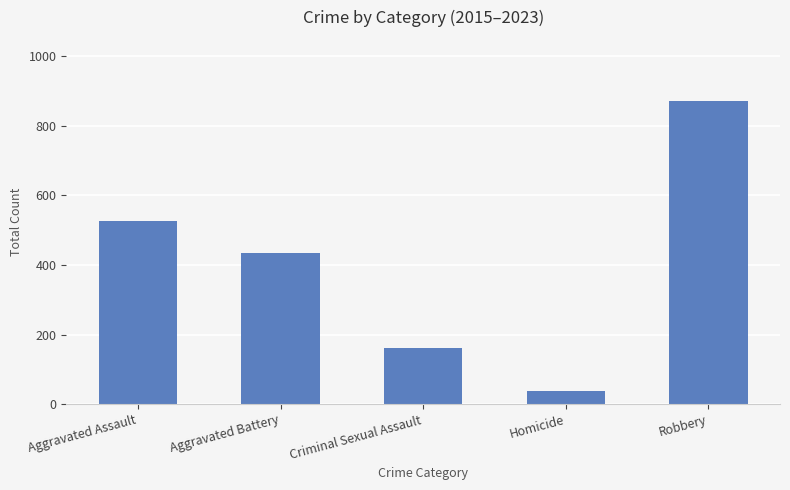

Reading left to right, list all the values displayed in this chart.

Aggravated Assault=527	Aggravated Battery=435	Criminal Sexual Assault=160	Homicide=37	Robbery=873